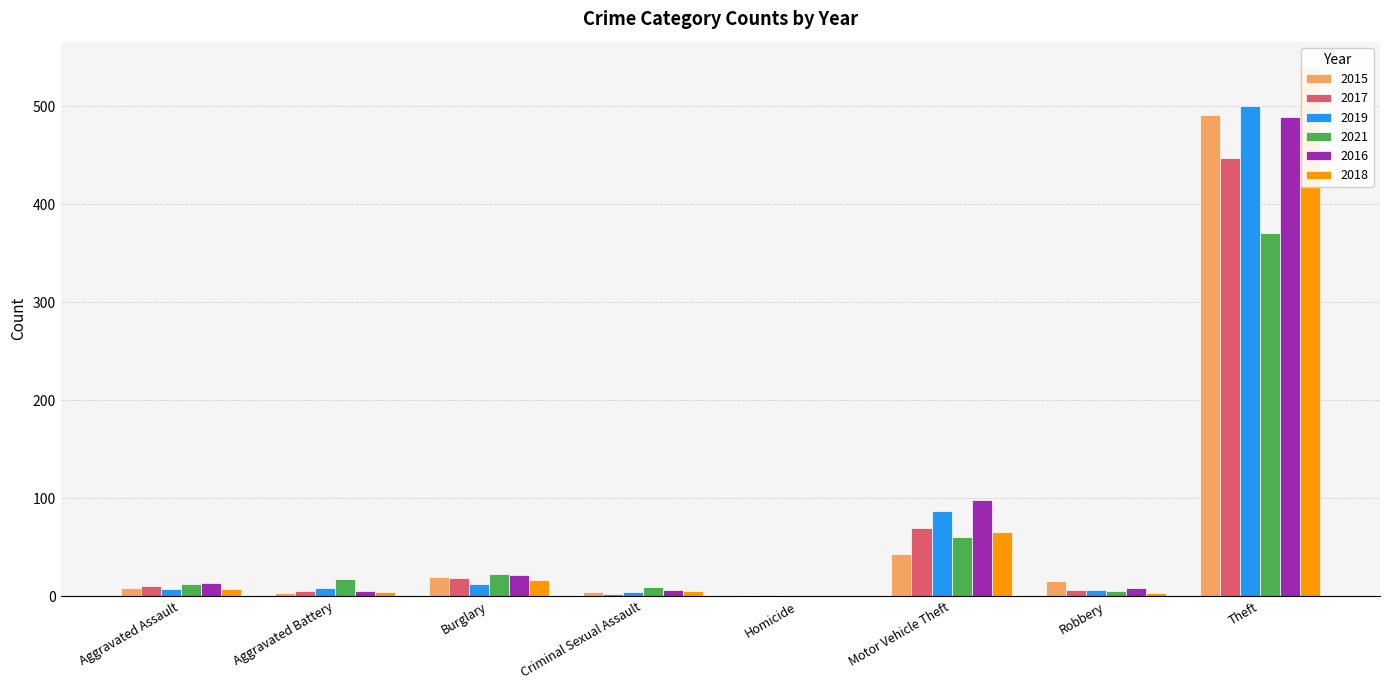

What is the difference between the highest and lowest values at Robbery?

12